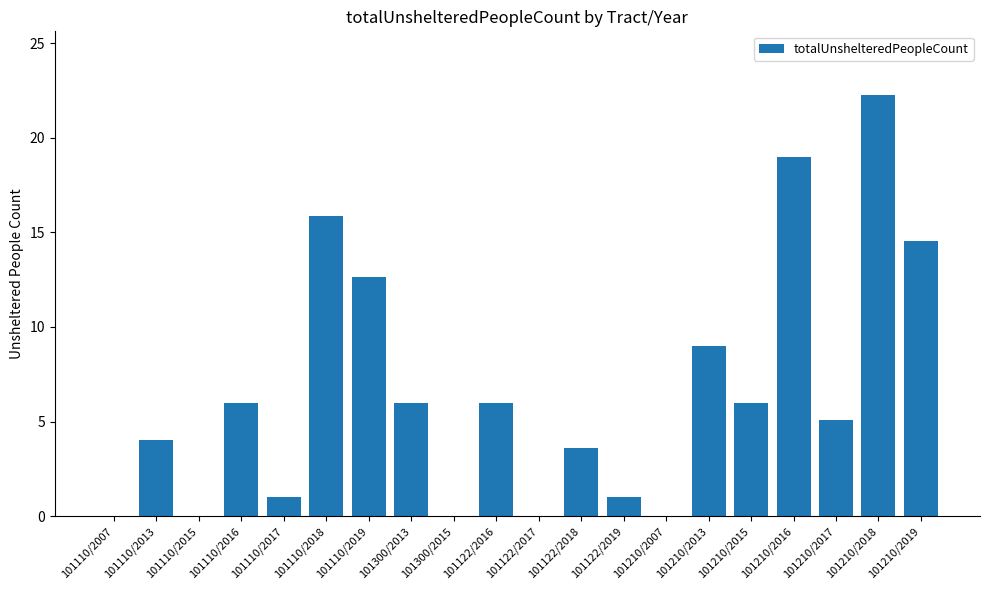

What is the change in value from 101110/2017 to 101210/2019?

+13.5